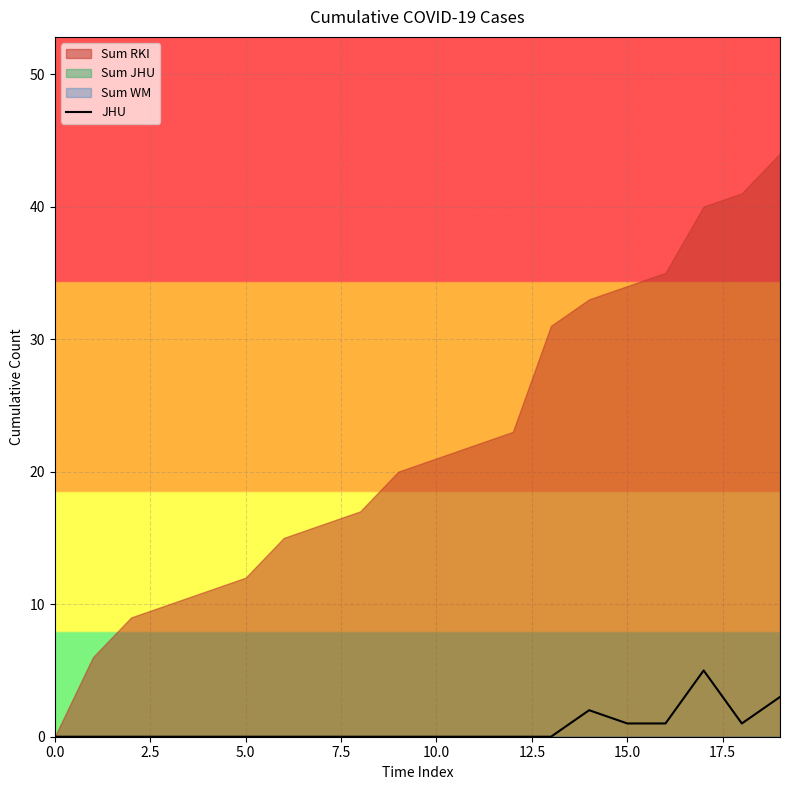

What is the highest value of the JHU series?

5